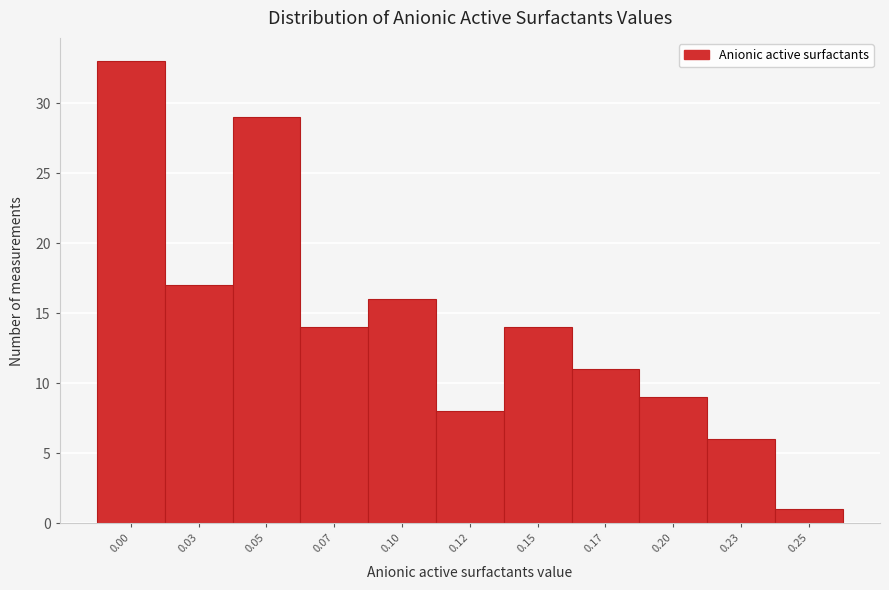

Reading right to left, list all the values displayed in this chart.

0.25=1	0.23=6	0.20=9	0.17=11	0.15=14	0.12=8	0.10=16	0.07=14	0.05=29	0.03=17	0.00=33